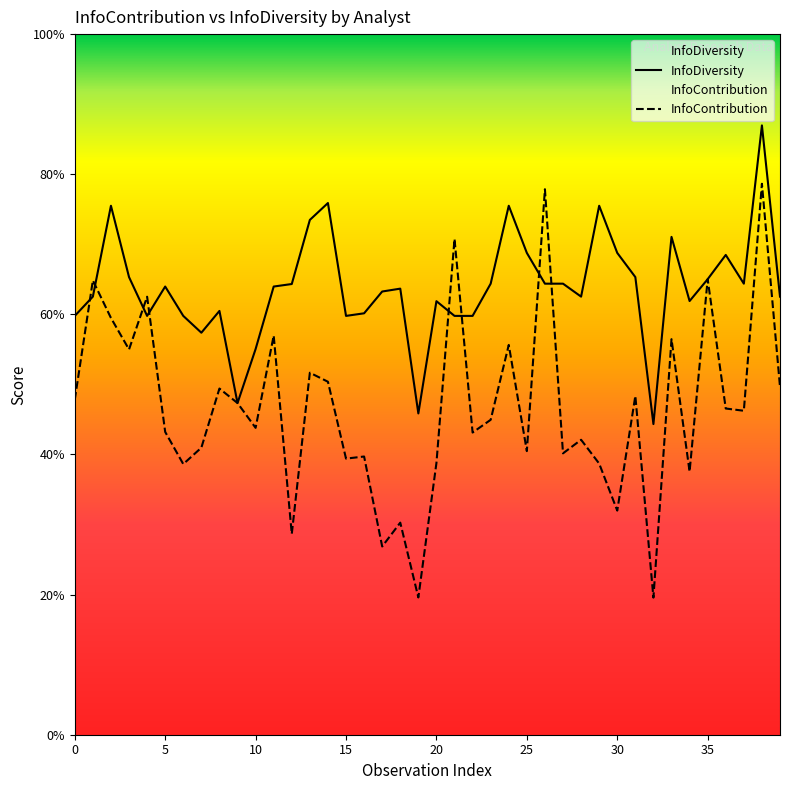

Does the chart display data point markers on the line(s)?

No